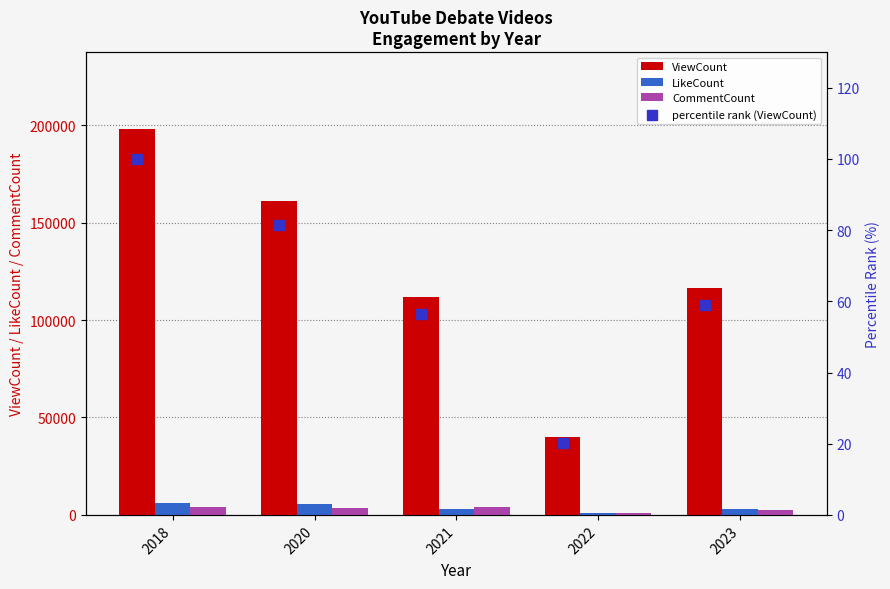

Is the value of CommentCount at 2022 greater than the value of LikeCount at 2022?

Yes